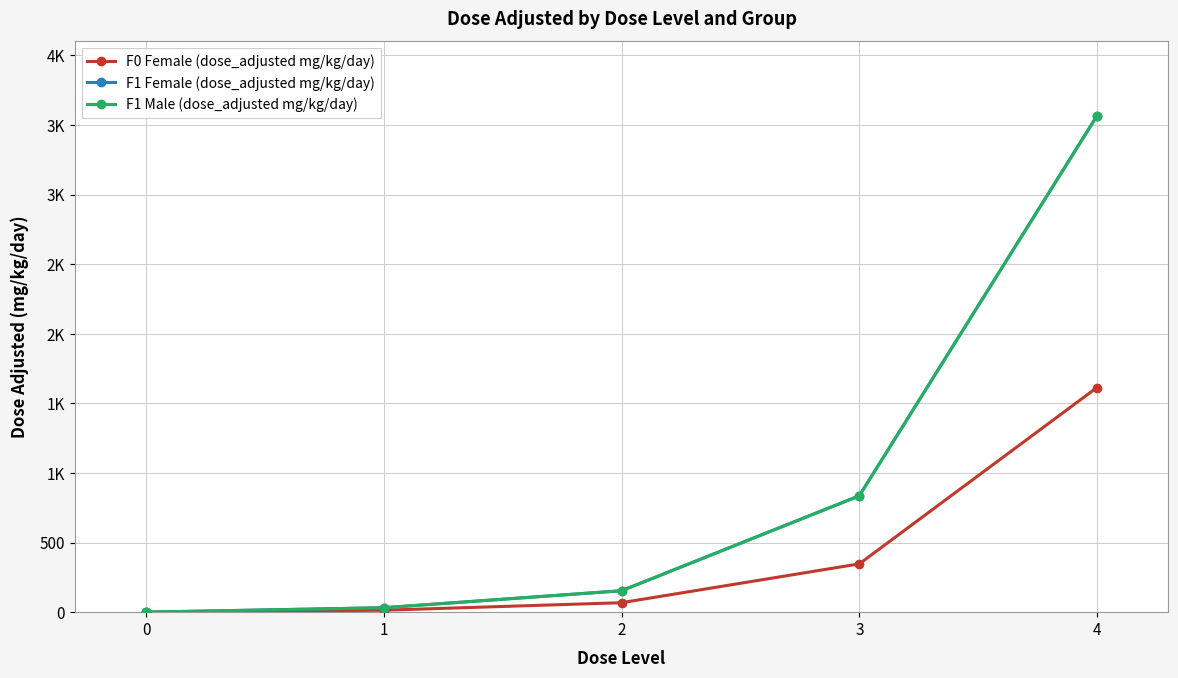

Does the chart have visible grid lines?

Yes